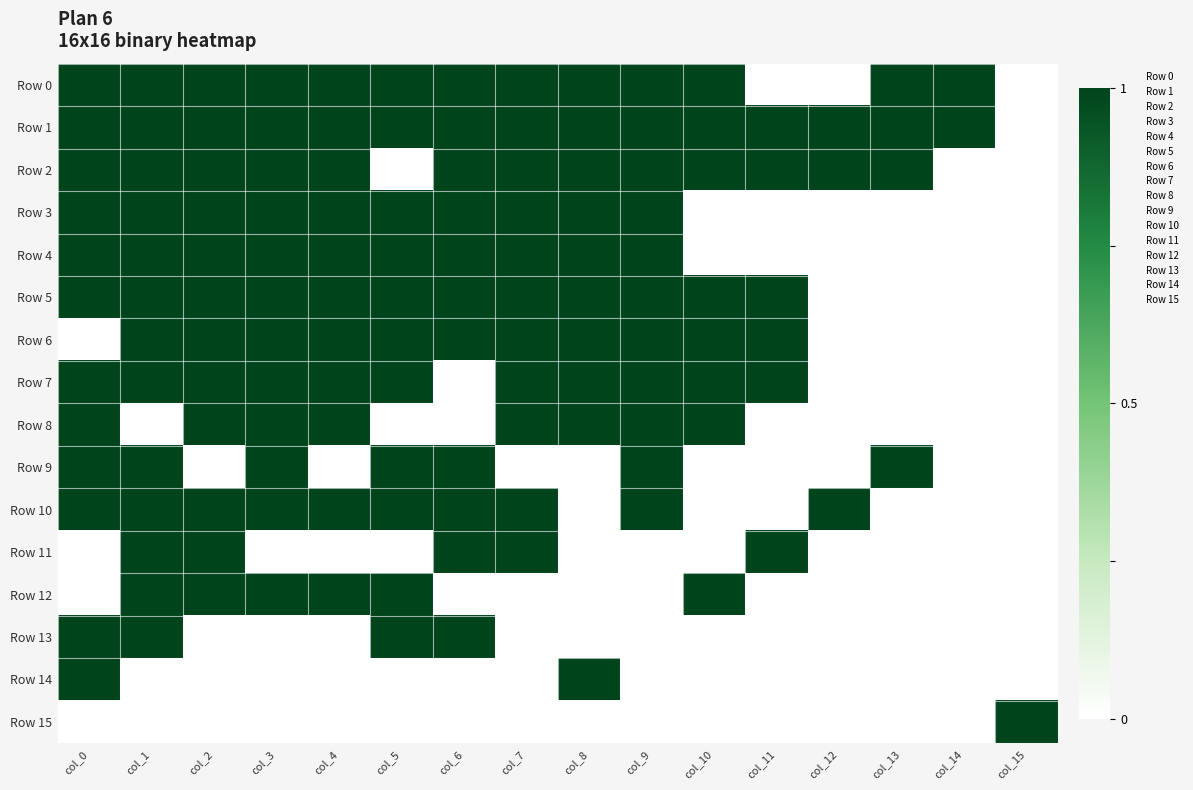

What is the greatest value displayed?

1